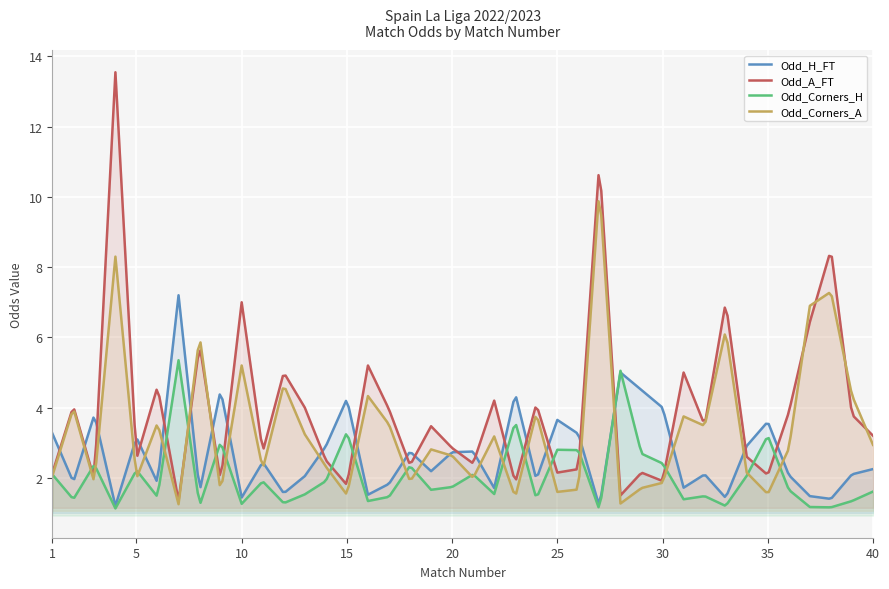

After their last crossing, which series has the higher values: Odd_H_FT or Odd_Corners_H?

Odd_H_FT